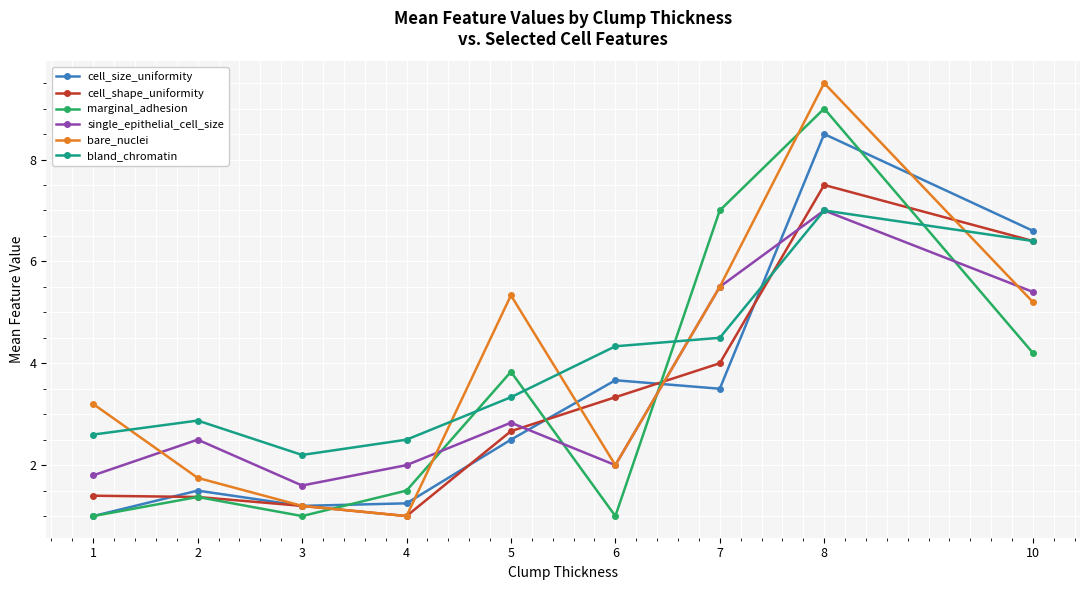

Between 2 and 6, which series saw the biggest shift?

cell_size_uniformity